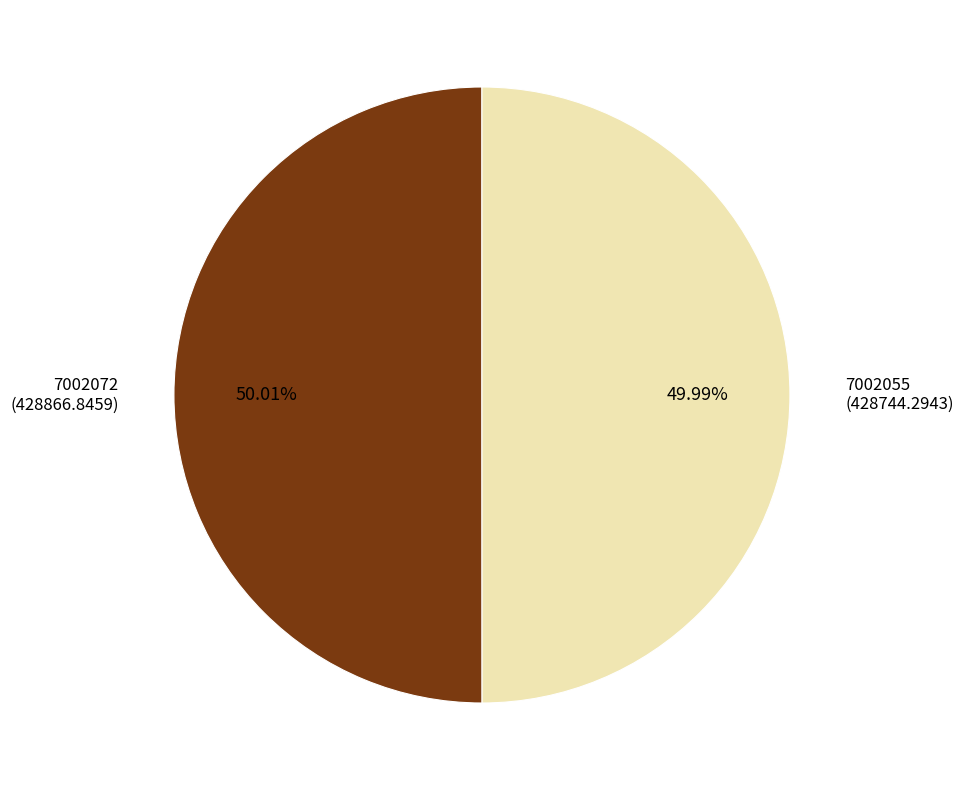

Count the number of slices in the pie.

2